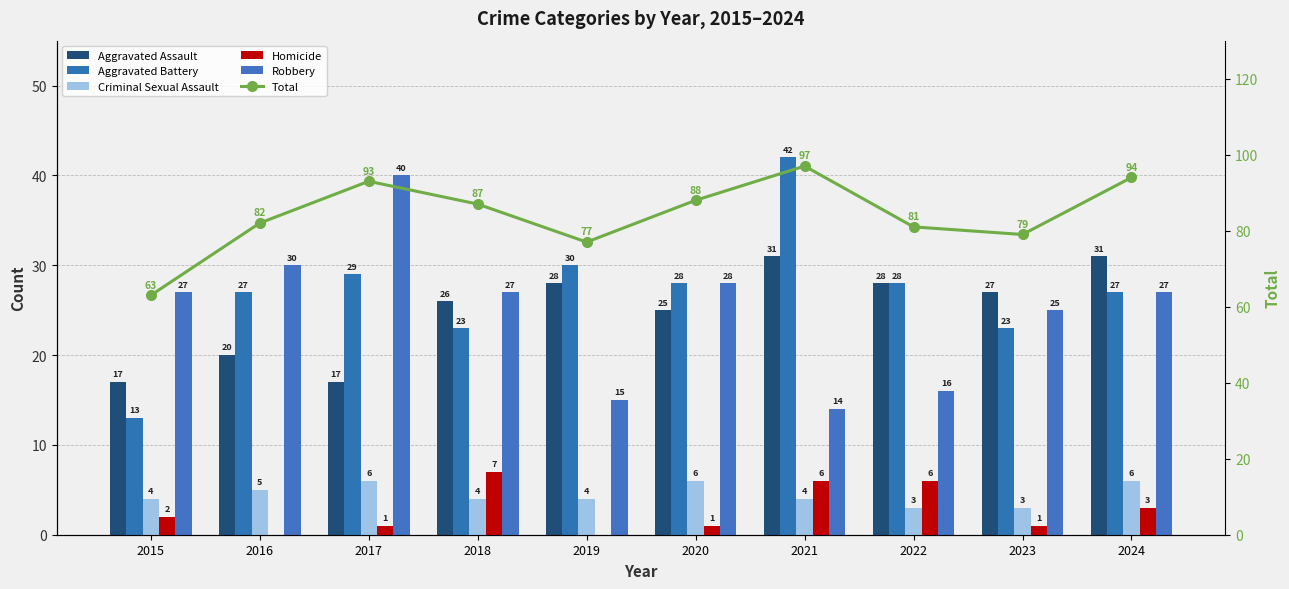

What is the sum of the Aggravated Assault values at 2017 and 2021?

48